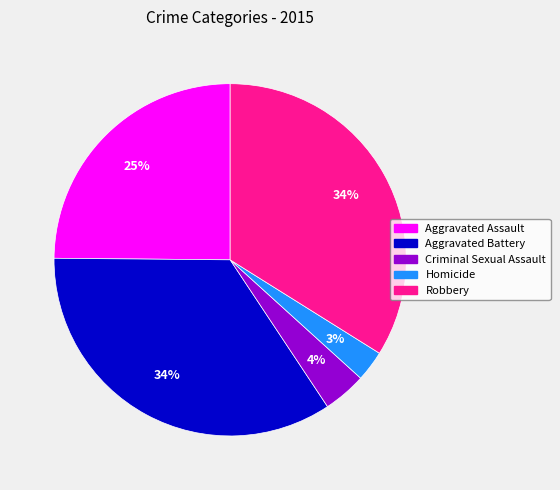

Which category has the smallest portion of the pie?

Homicide